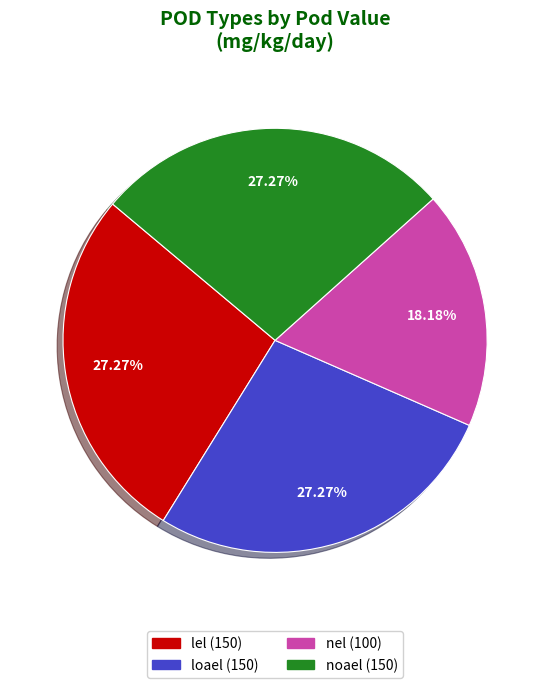

Does loael account for over 50% of the chart?

No